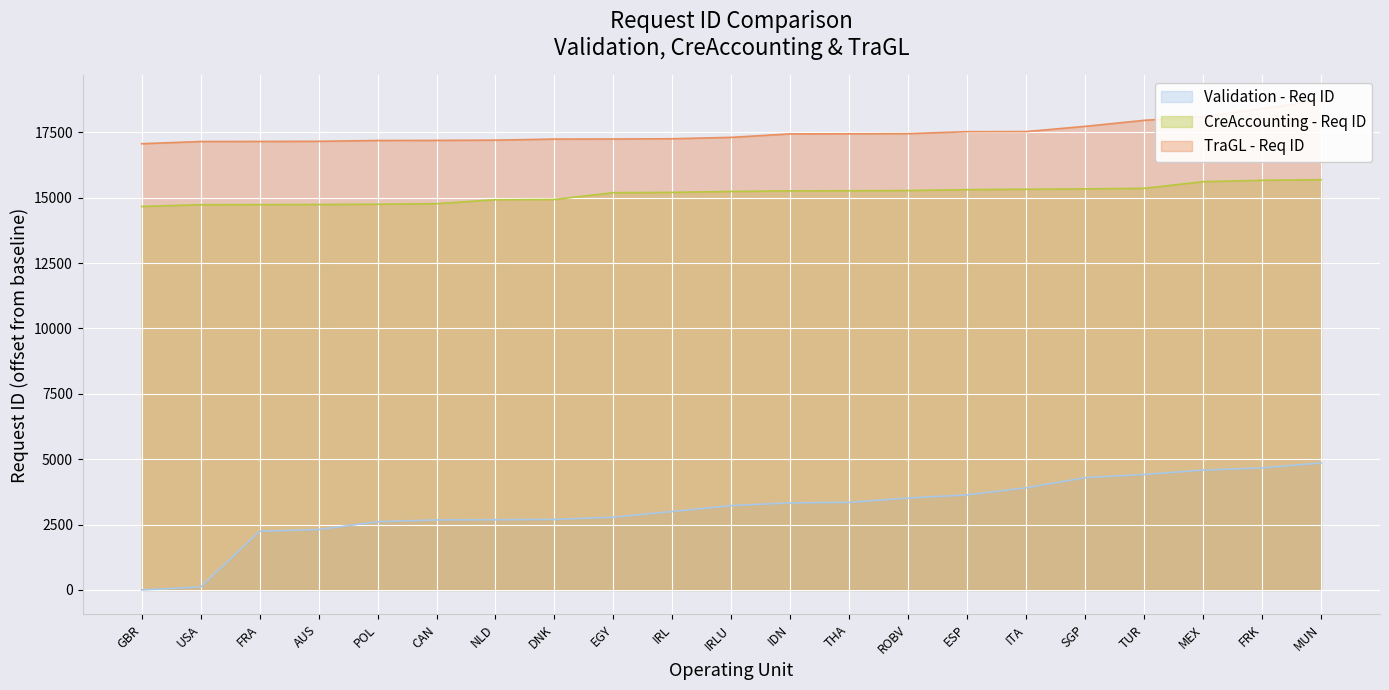

Reading left to right, what are all the values shown in this chart?

Validation - Req ID: 0	113	2243	2310	2608	2677	2686	2696	2782	2998	3225	3328	3349	3514	3635	3905	4293	4415	4582	4665	4856
CreAccounting - Req ID: 14662	14729	14731	14737	14747	14769	14920	14930	15190	15201	15237	15258	15263	15271	15305	15320	15333	15356	15610	15663	15684
TraGL - Req ID: 17061	17145	17148	17153	17184	17188	17198	17238	17241	17251	17304	17437	17441	17447	17521	17525	17725	17955	18095	18397	18735